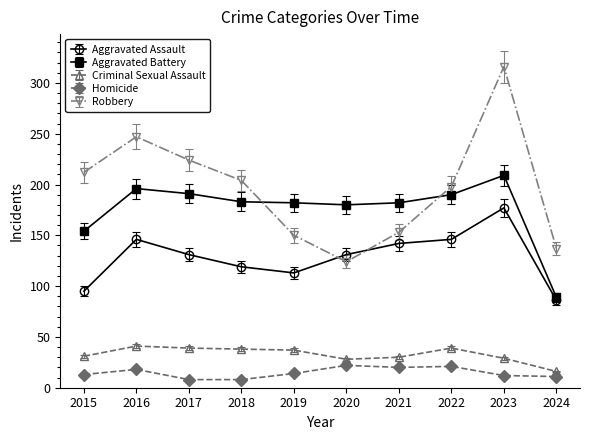

Count the number of data series in this chart.

5